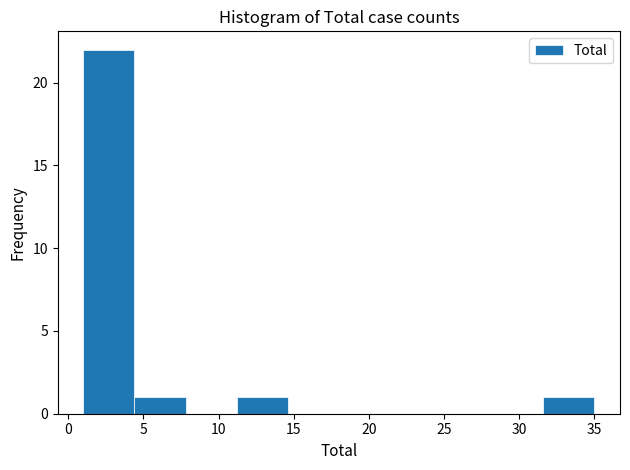

What is the height of the bar covering 31.6 to 35.0 on the x-axis? Neither the bar edges nor the heights are printed on the chart, so give them approximately, as read against the axes.

1